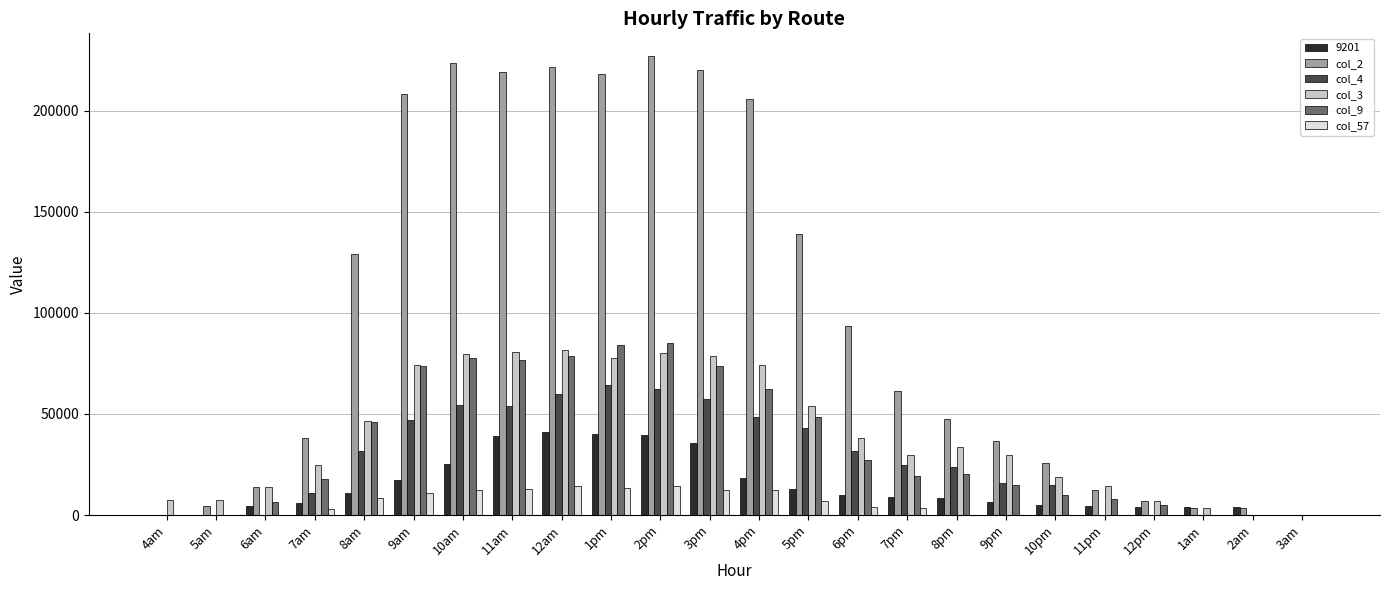

What is the average value of the col_4 series?

26878.3